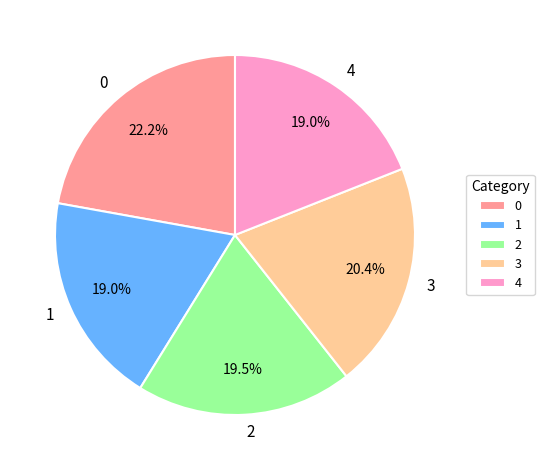

True or false: 1 accounts for 19% of the total.

True